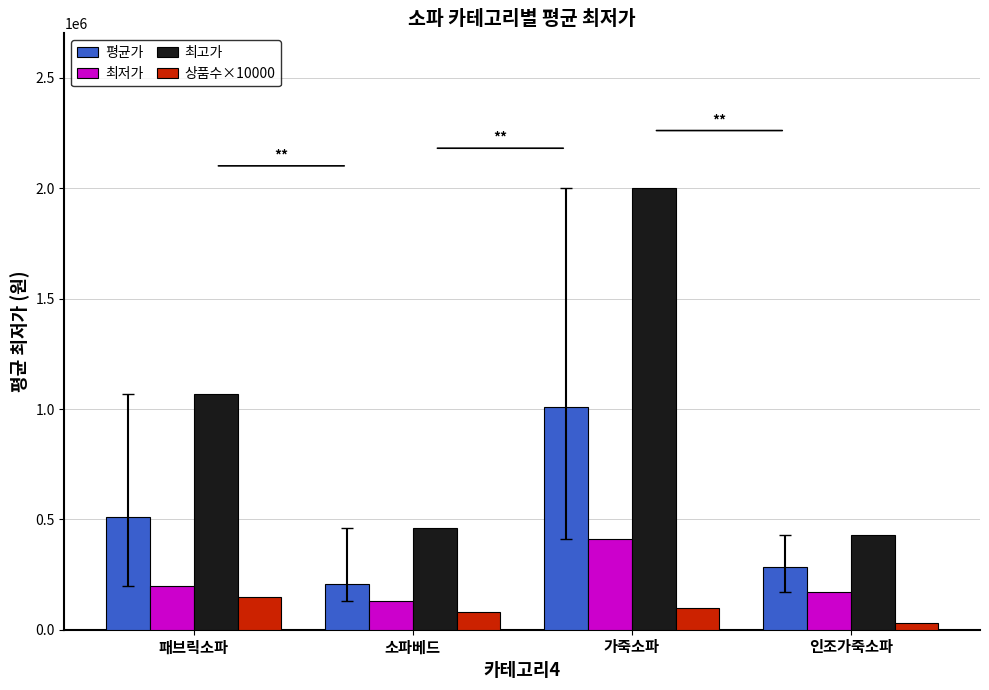

Does the chart contain stacked bars?

No